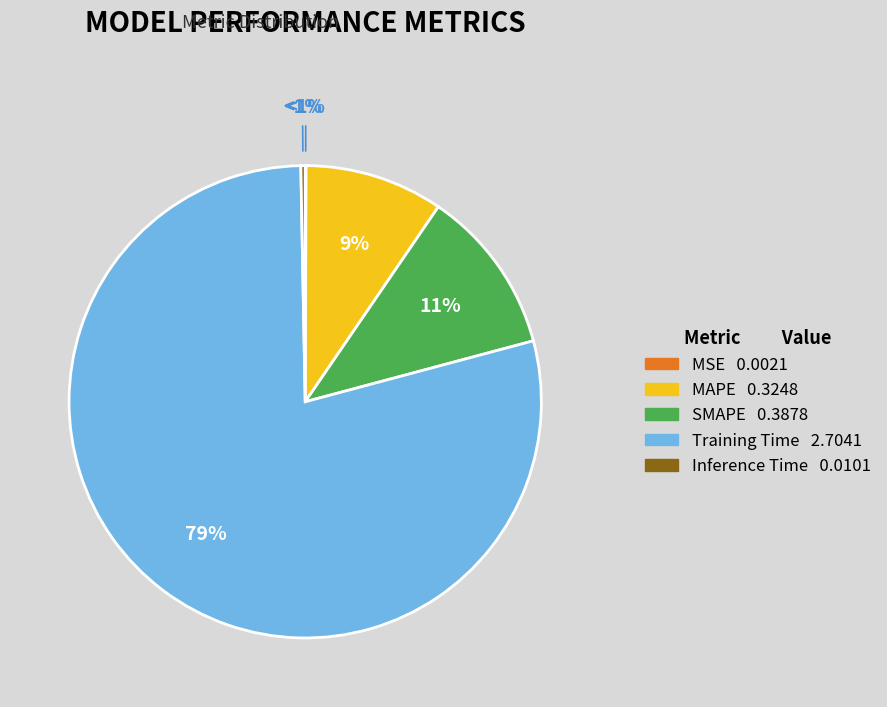

What is the change in value from MAPE to SMAPE?

+0.1